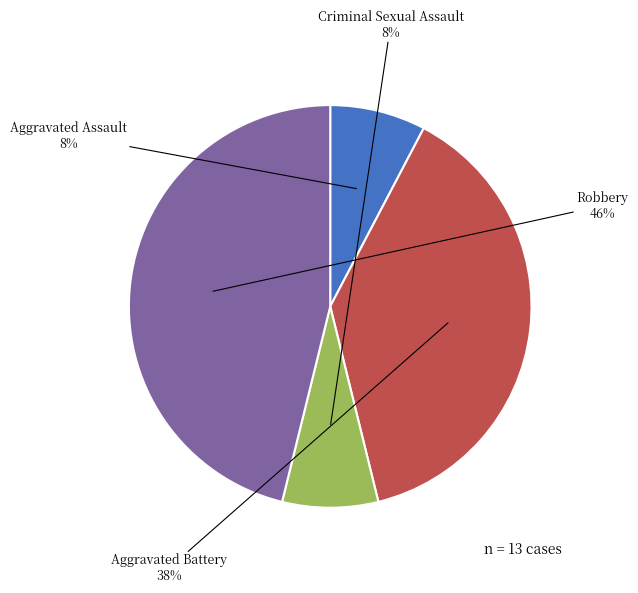

Does any single category account for the majority?

No